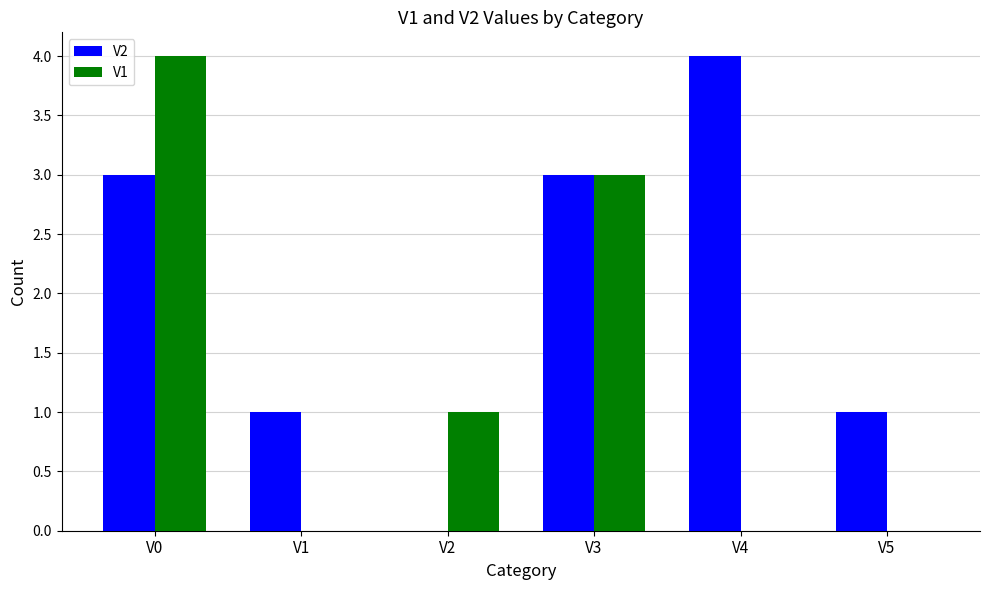

Reading left to right, what are all the values shown in this chart?

V2: 3	1	0	3	4	1
V1: 4	0	1	3	0	0